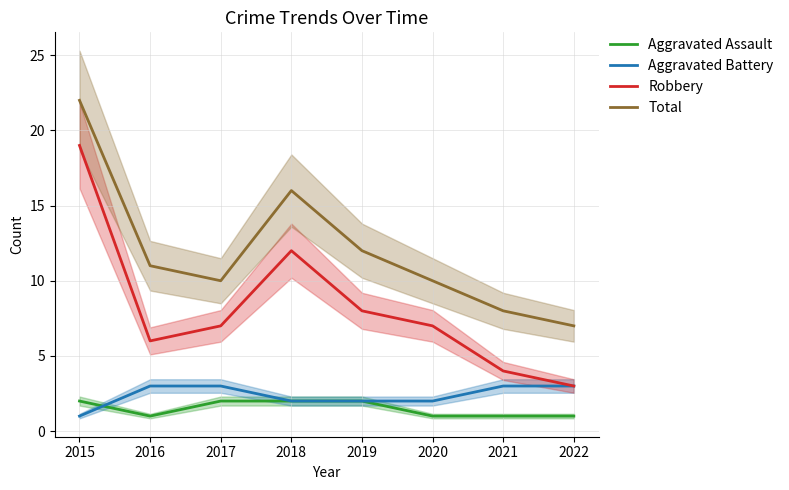

Which series has the widest spread of values?

Robbery